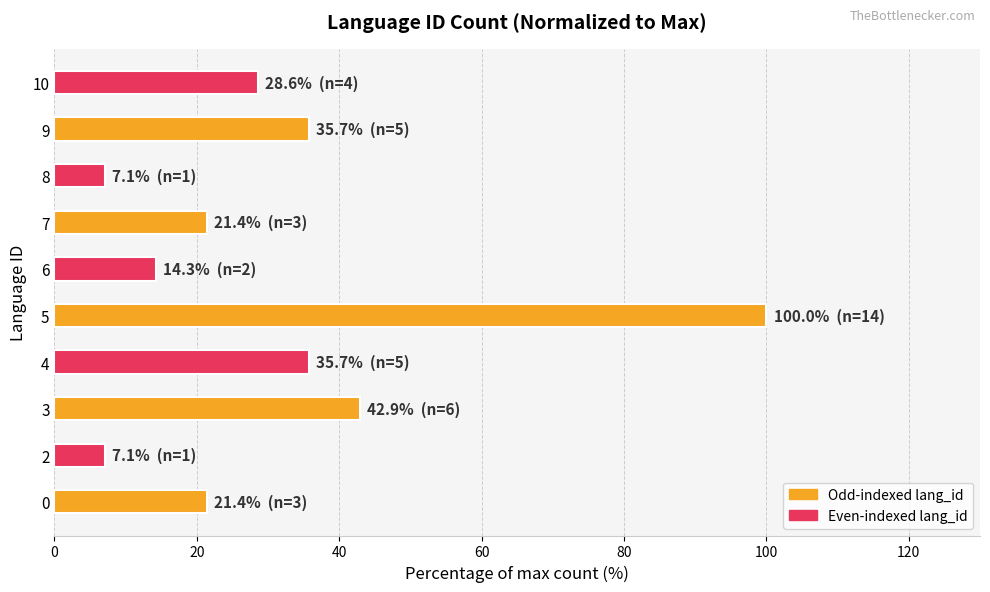

Which category has the highest value across all series?

5